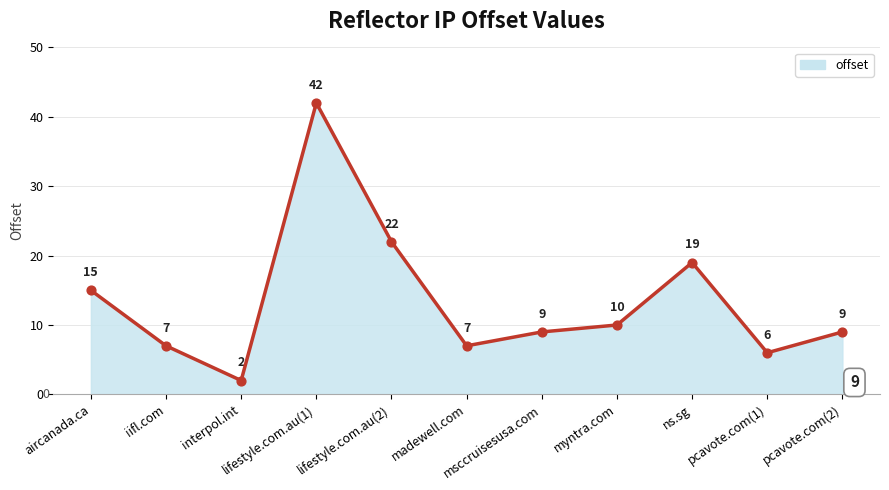

Approximately how many times larger is the value at pcavote.com(1) compared to lifestyle.com.au(2)?

0.3